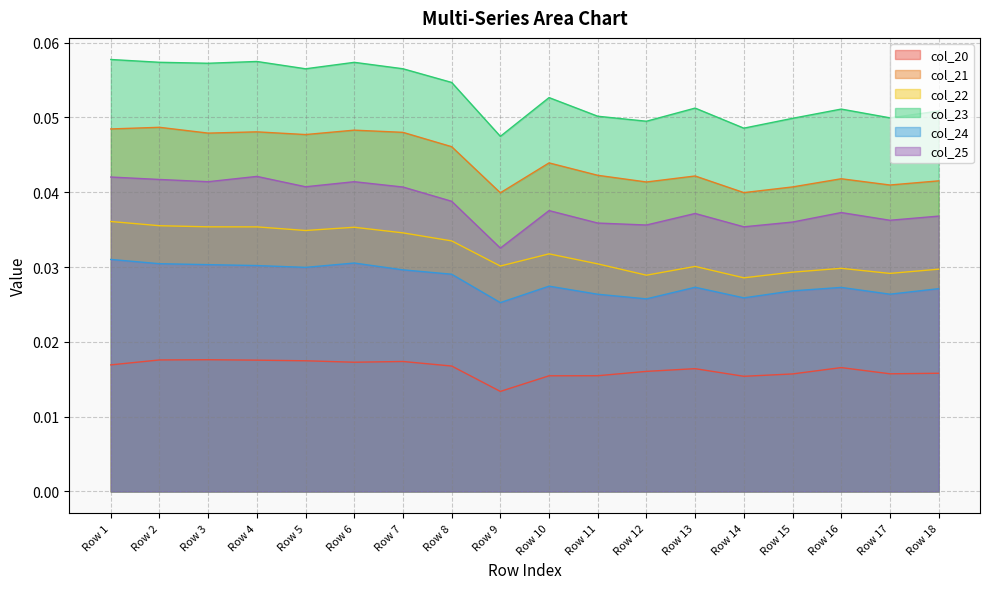

Does the chart have visible grid lines?

Yes